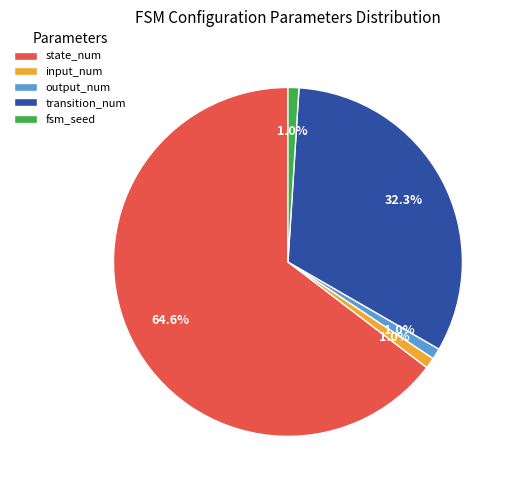

What portion of the pie excludes output_num?

99.0%